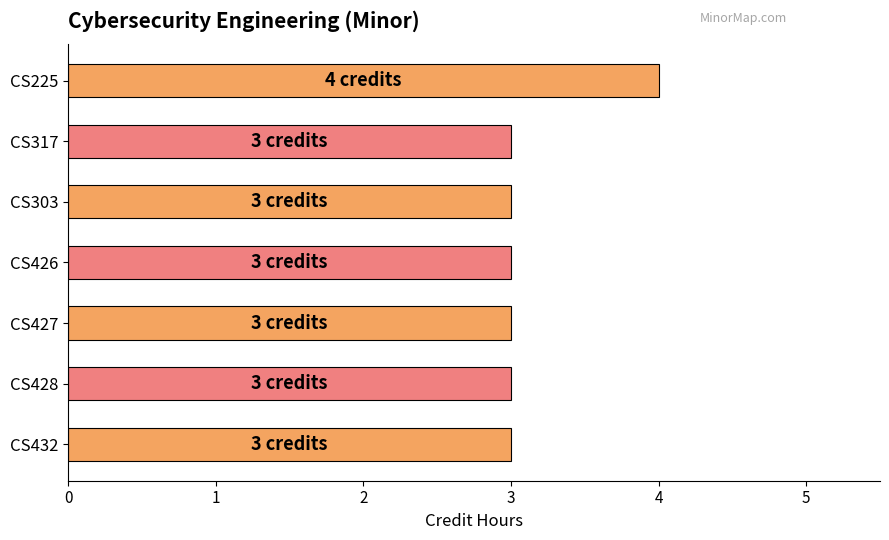

What is the label of the 1st bar from the top?

CS225